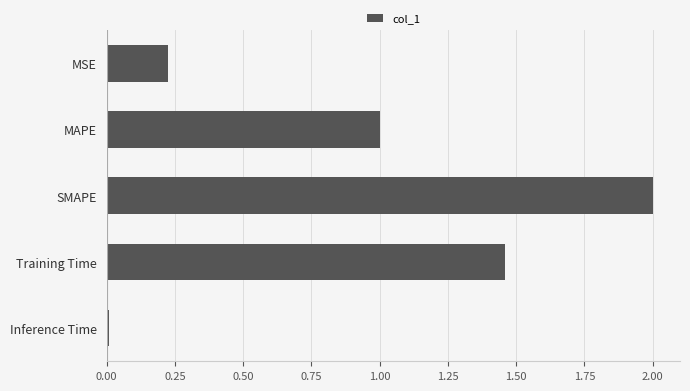

Rank the categories by value from highest to lowest.

SMAPE, Training Time, MAPE, MSE, Inference Time